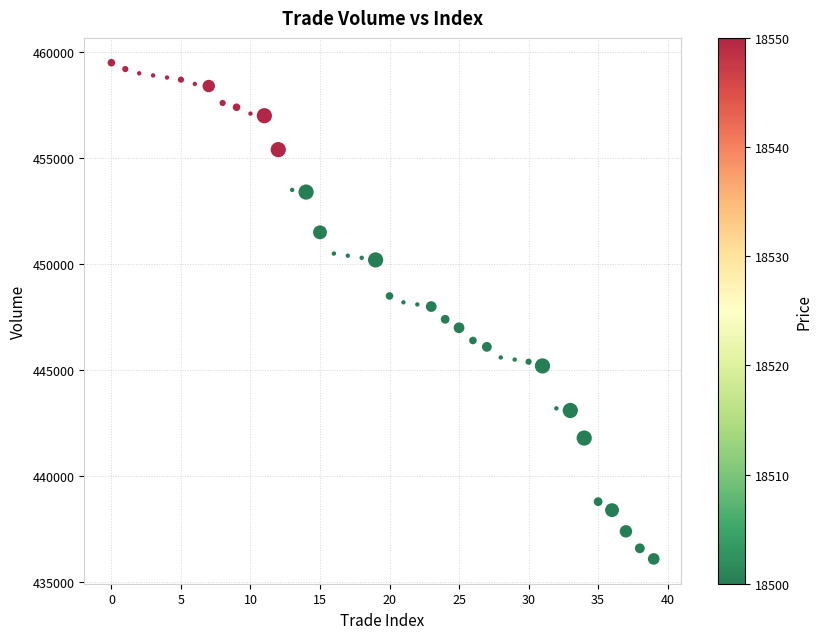

What is the range of Y values (max minus min)?

23400